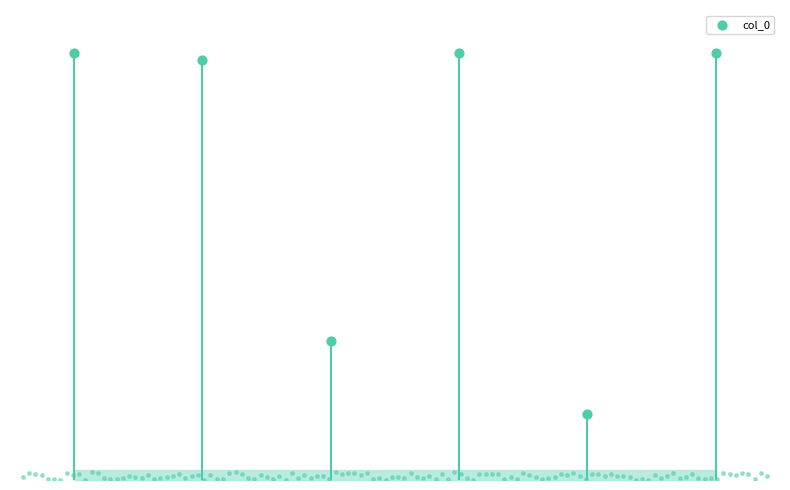

What is the change in value from 和谢师厚鸨诗 to 观龙和谢师厚?

-16105